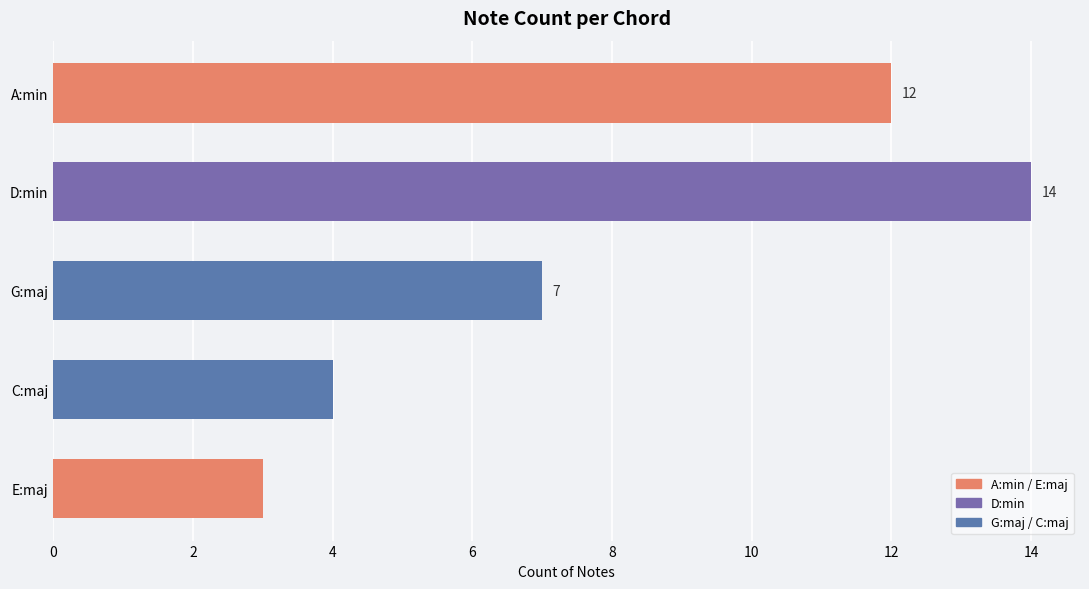

Reading top to bottom, extract all data points from this chart.

12	14	7	4	3